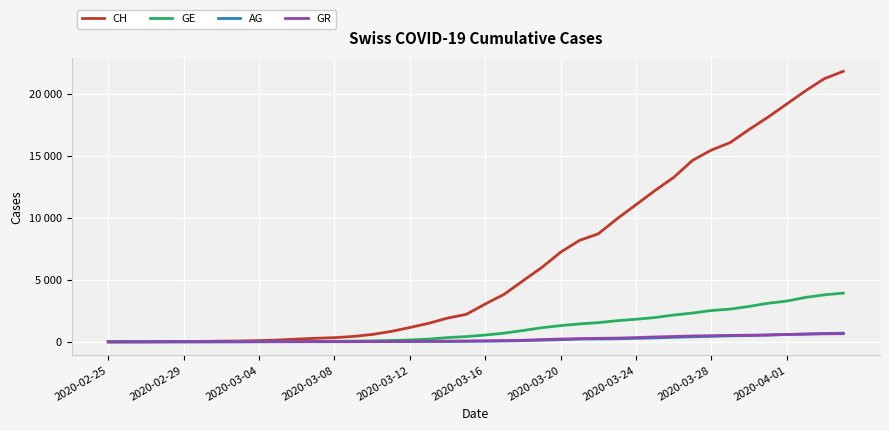

What are all the series names shown in the legend?

CH, GE, AG, GR